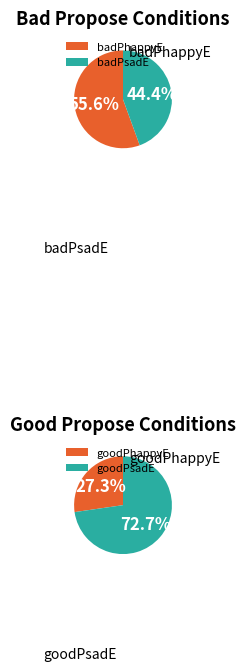

What is the largest slice in the pie chart?

goodPsadE